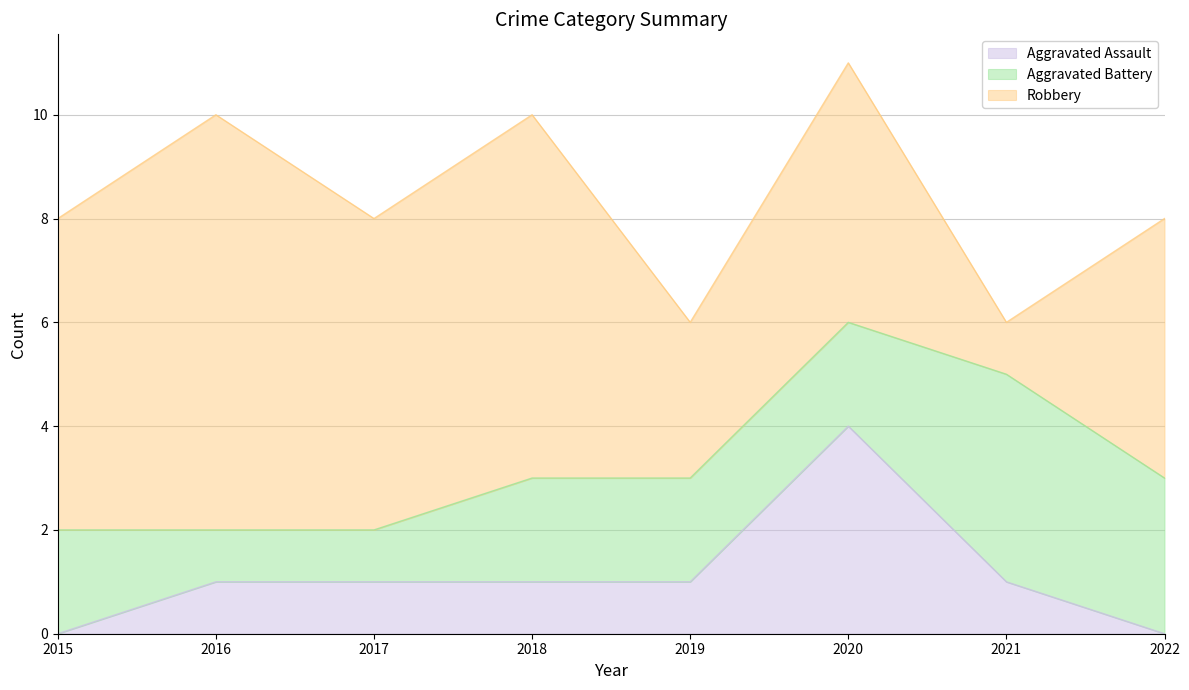

How many lines are shown in the chart?

3